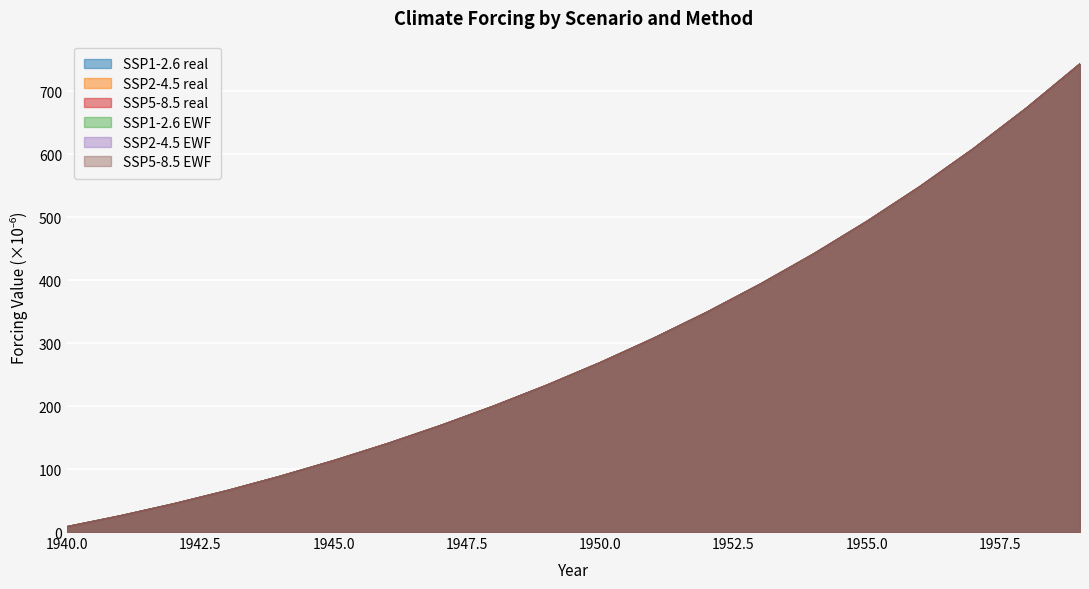

True or false: SSP1-2.6 EWF has more than 1 points higher than both neighbors.

False